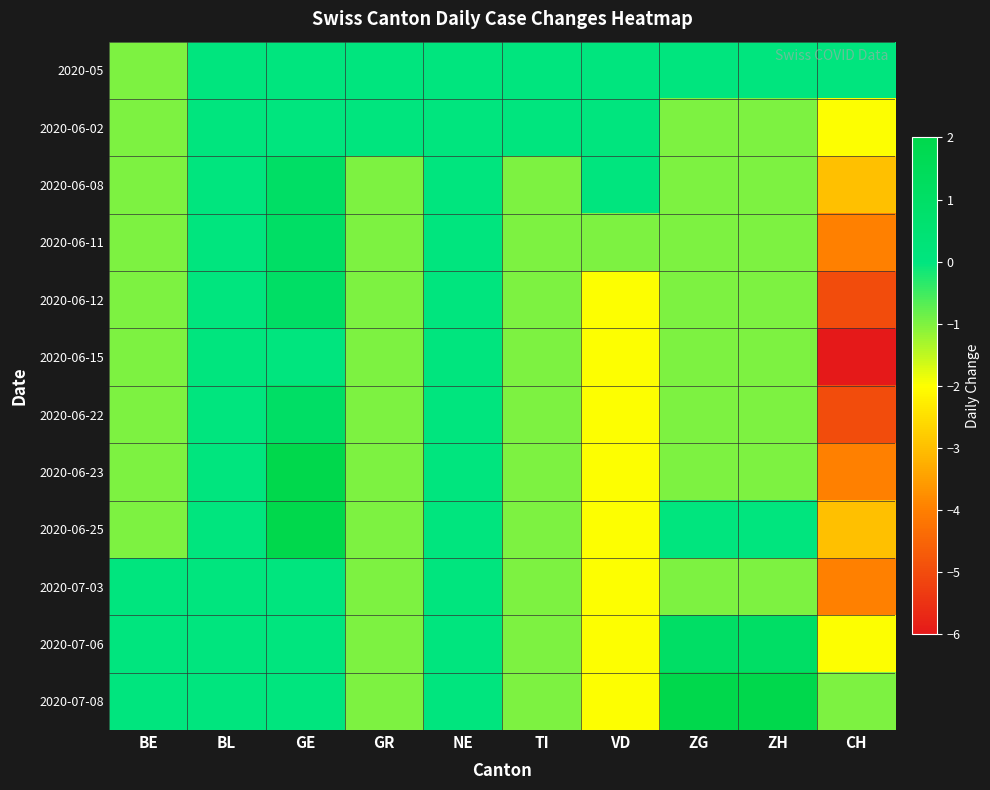

What is the spread (max minus min) of values at ZG?

3